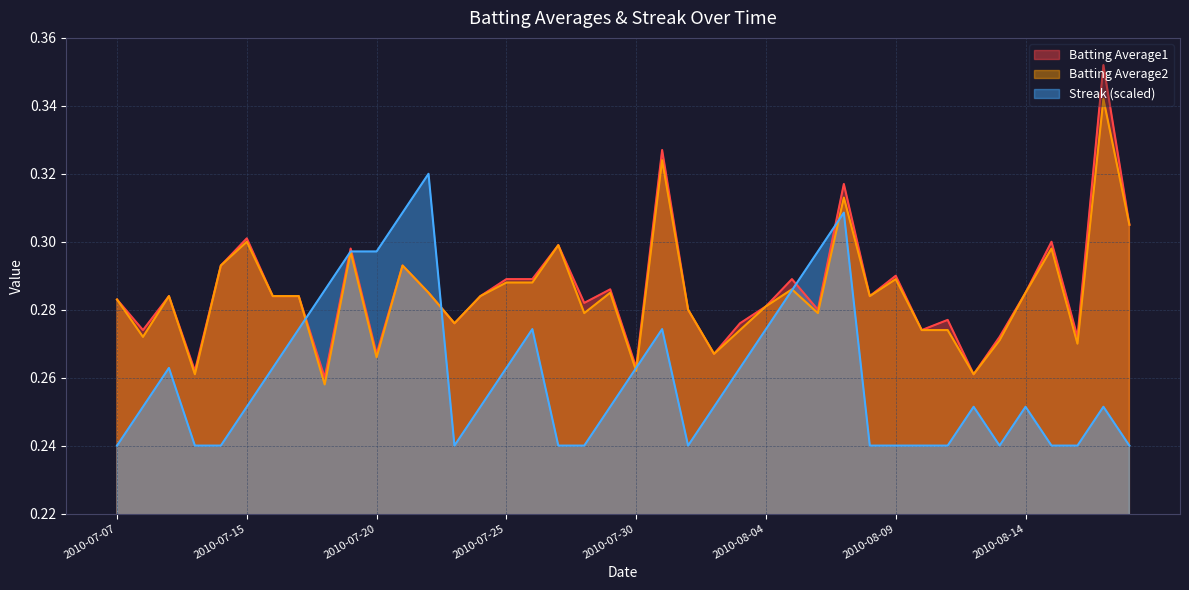

List the series in order of their peak value, highest first.

Batting Average1, Batting Average2, Streak (scaled)